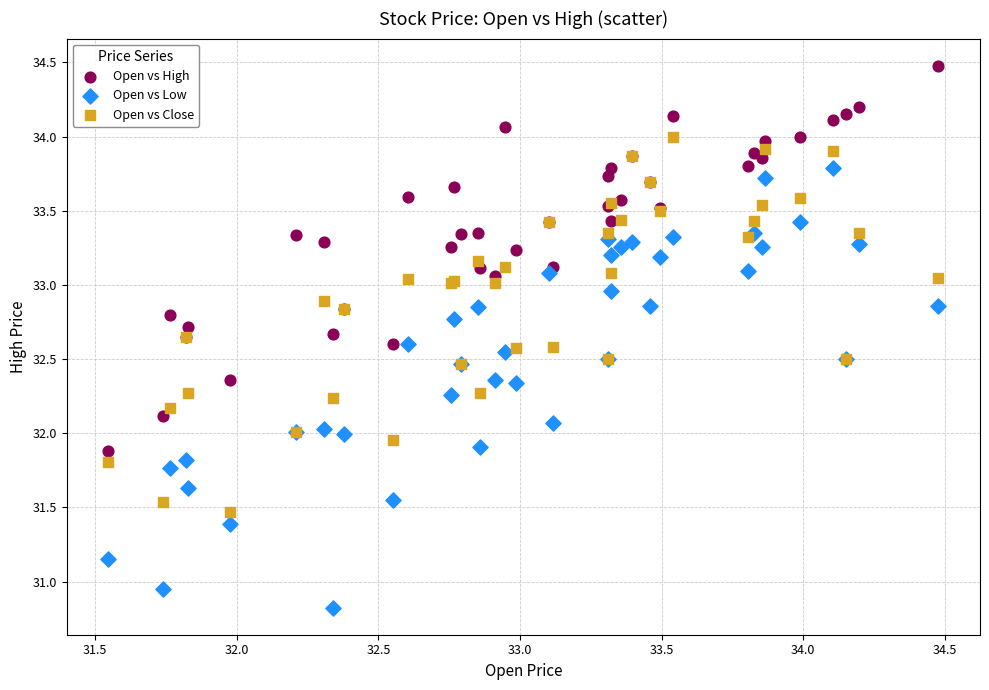

Which series reaches the minimum Y coordinate?

Open vs Low